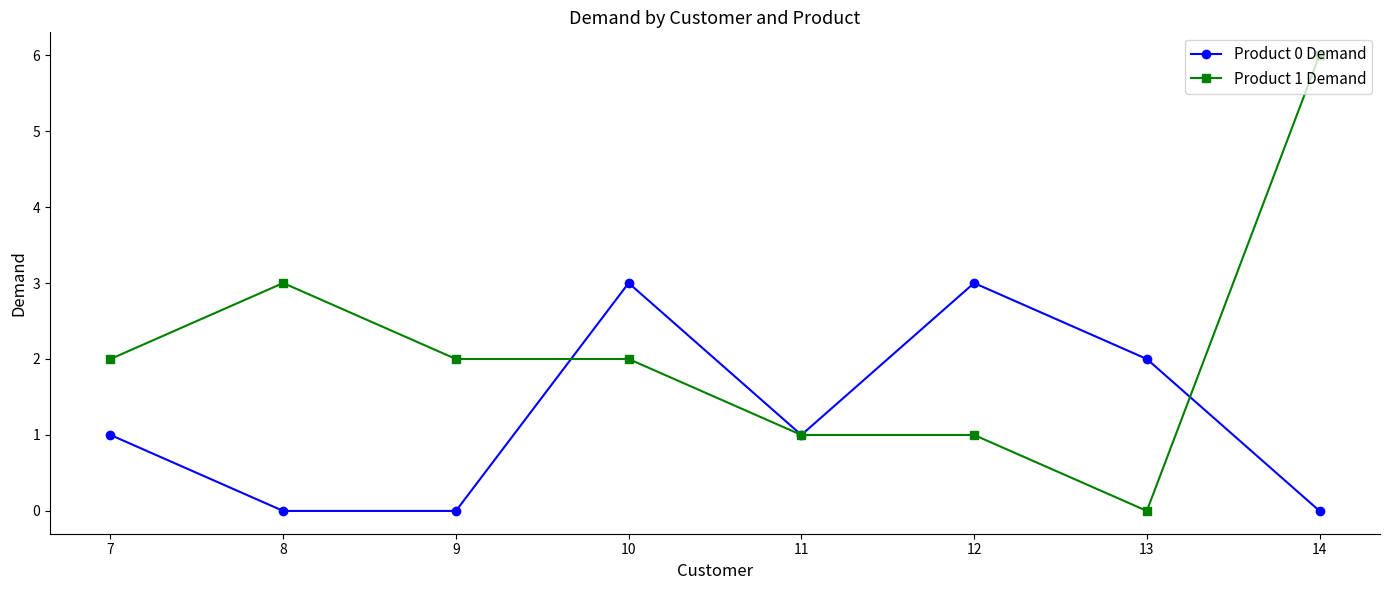

What is the maximum value for Product 0 Demand?

3